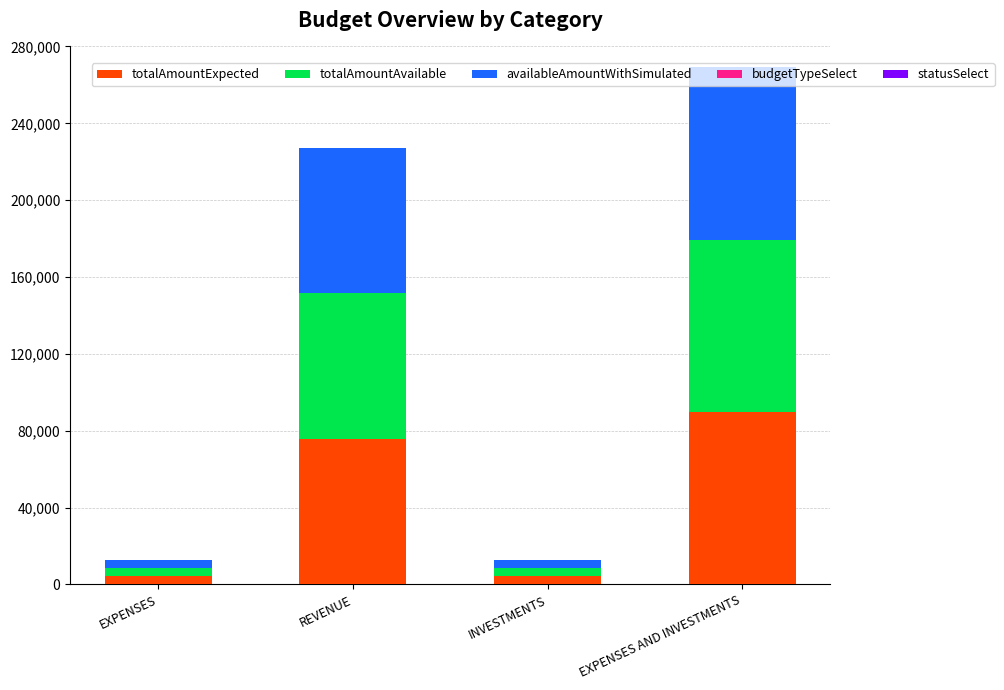

What is the highest value of the totalAmountExpected series?

89683